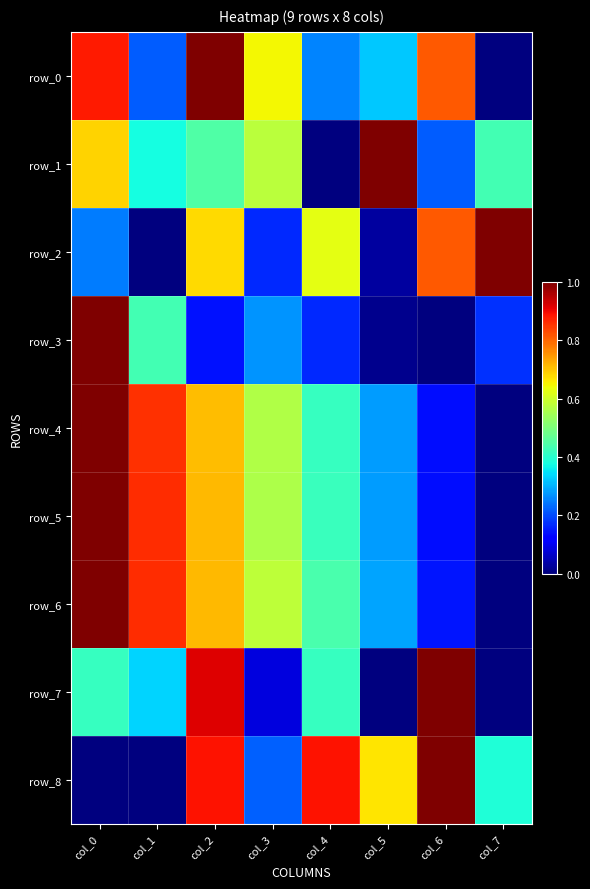

What is the difference between the second highest and second lowest values in the row_0 series?

0.7